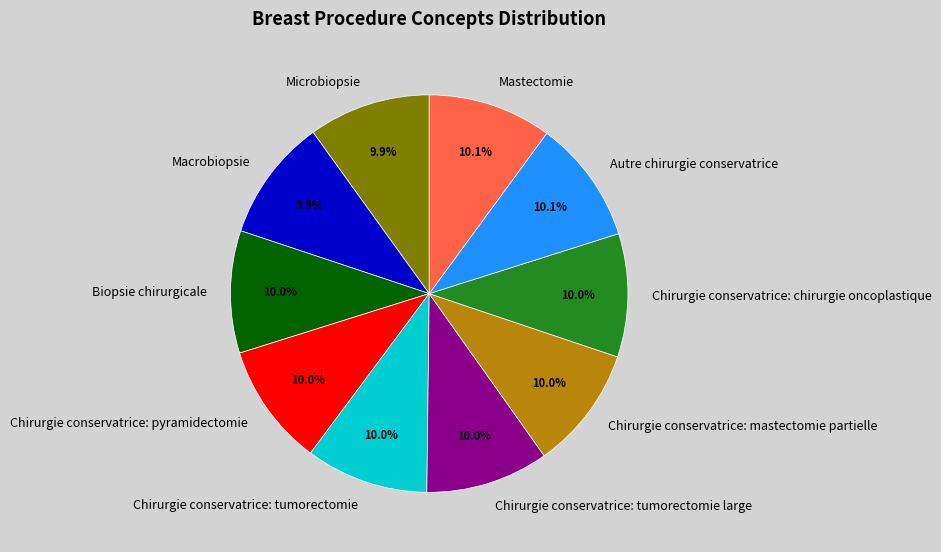

Count the number of slices in the pie.

10